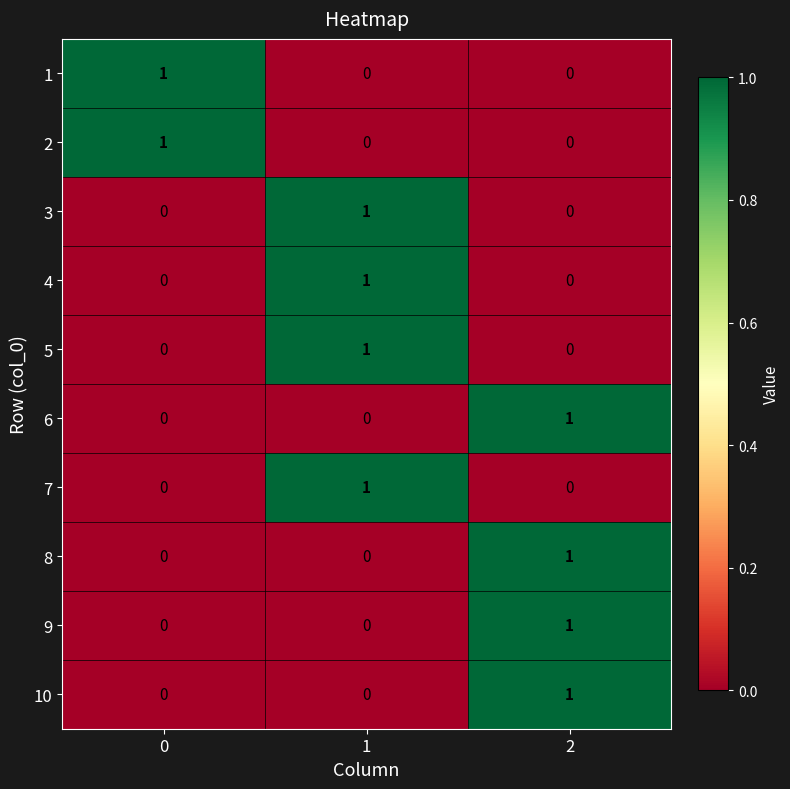

True or false: 10 has a value of 0 at 1.

True